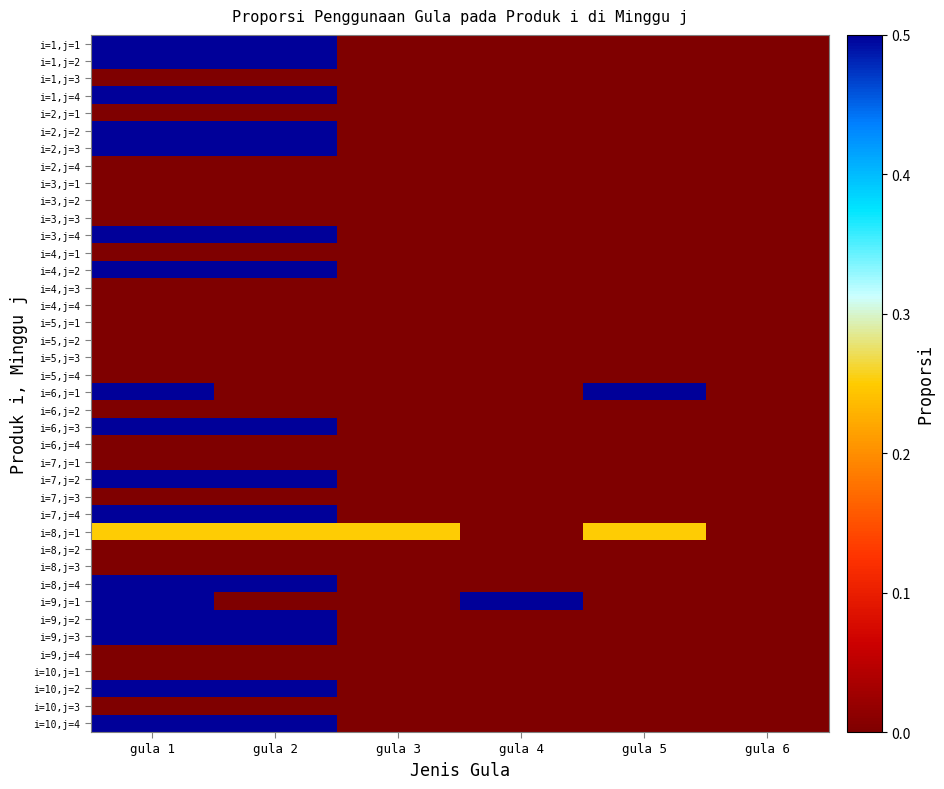

Count the number of categories in the chart.

6